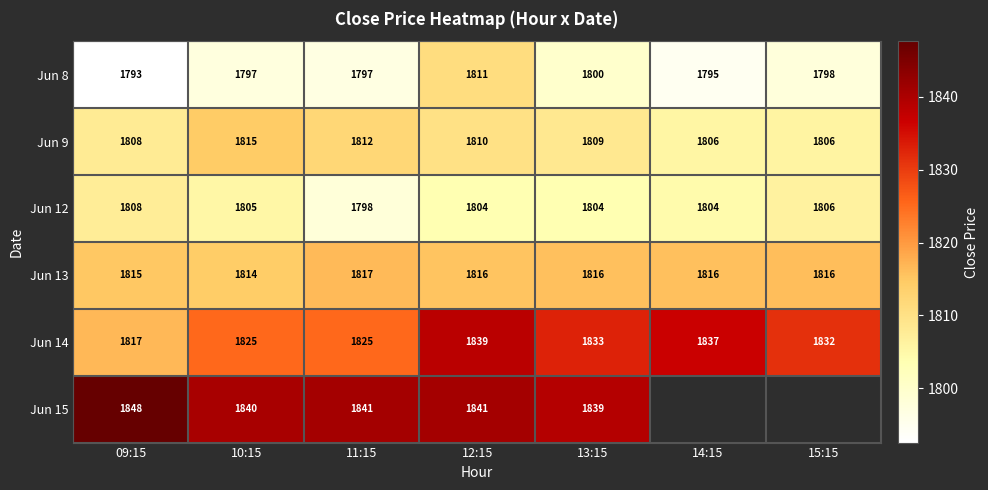

Is the value of Jun 12 at 15:15 greater than the value of Jun 8 at 09:15?

Yes